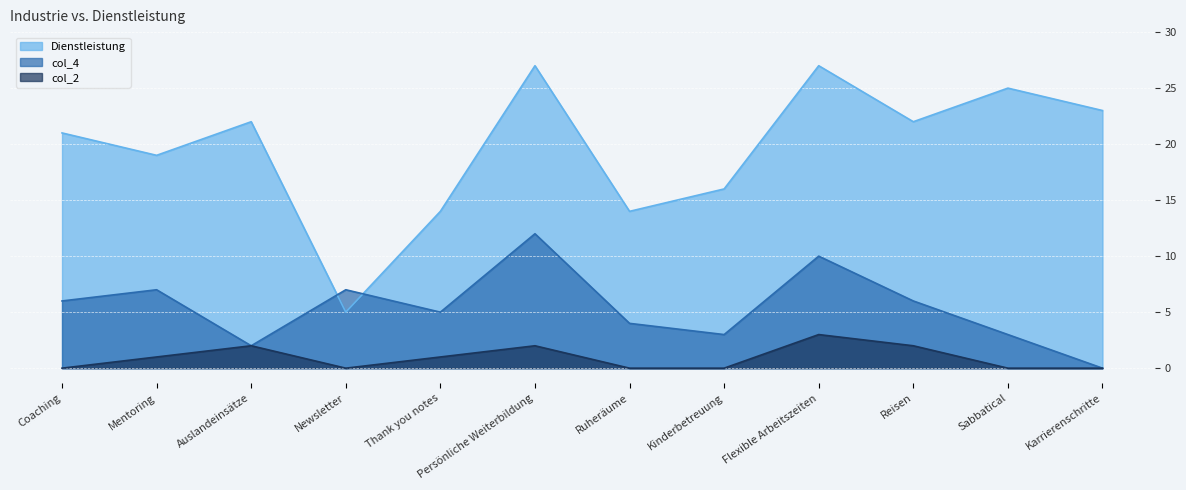

Which series has the widest spread of values?

Dienstleistung